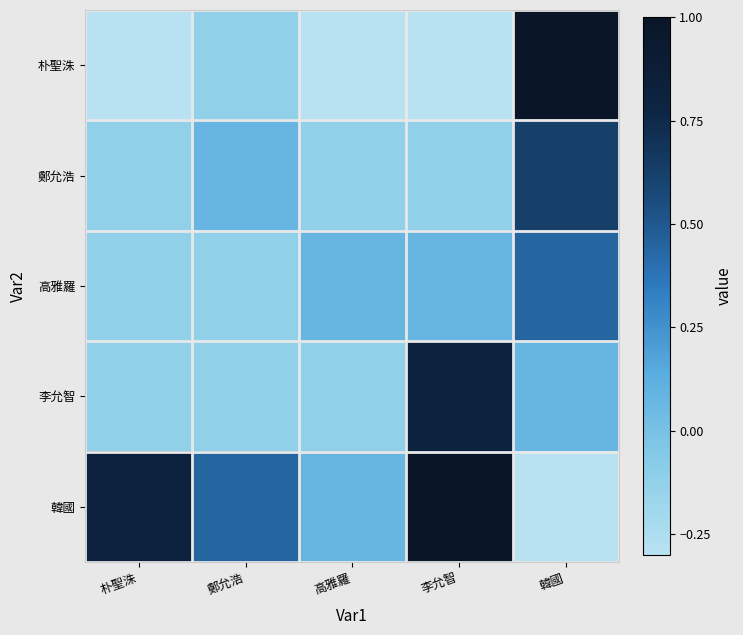

At which category does the chart reach its peak across all series?

韓國